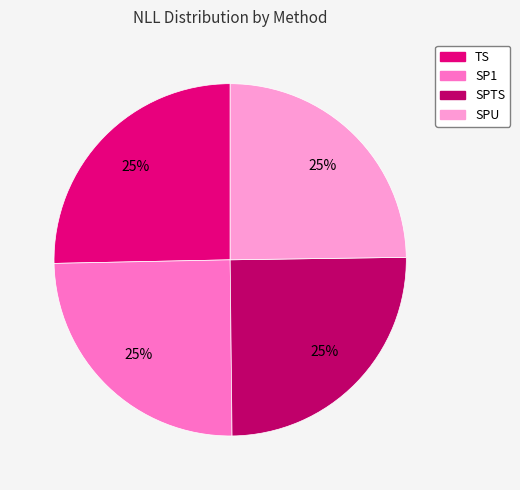

The SPTS slice represents 25% of the pie. True or false?

True